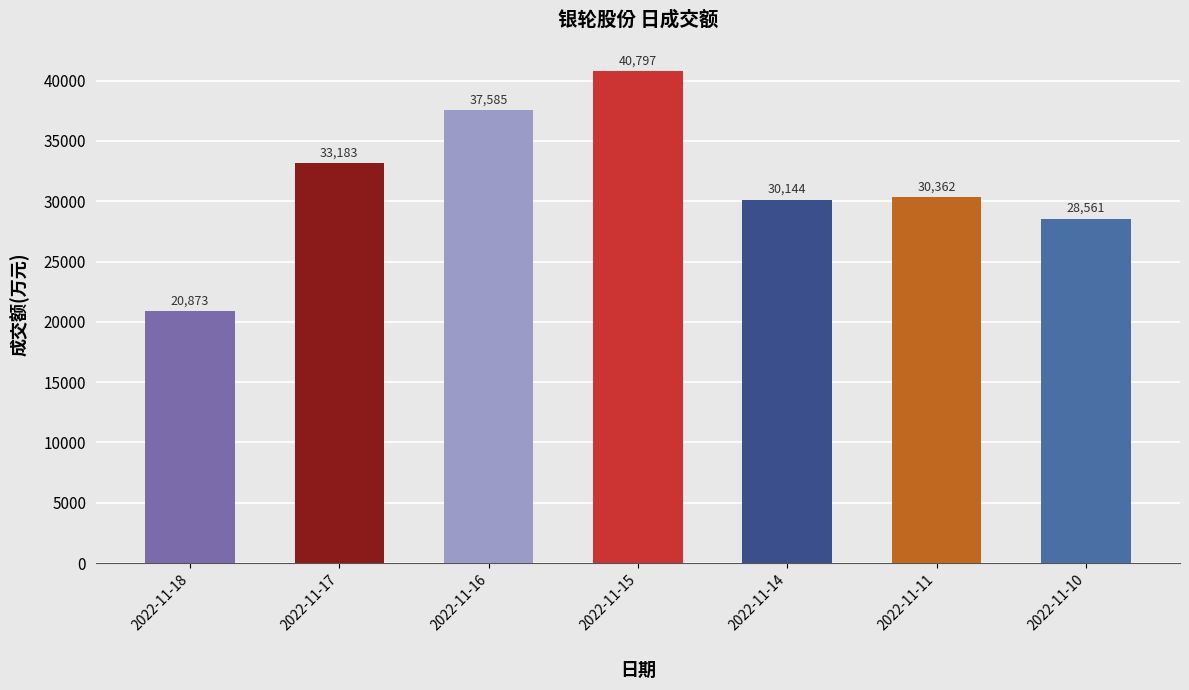

What is the sum of all values?

221505